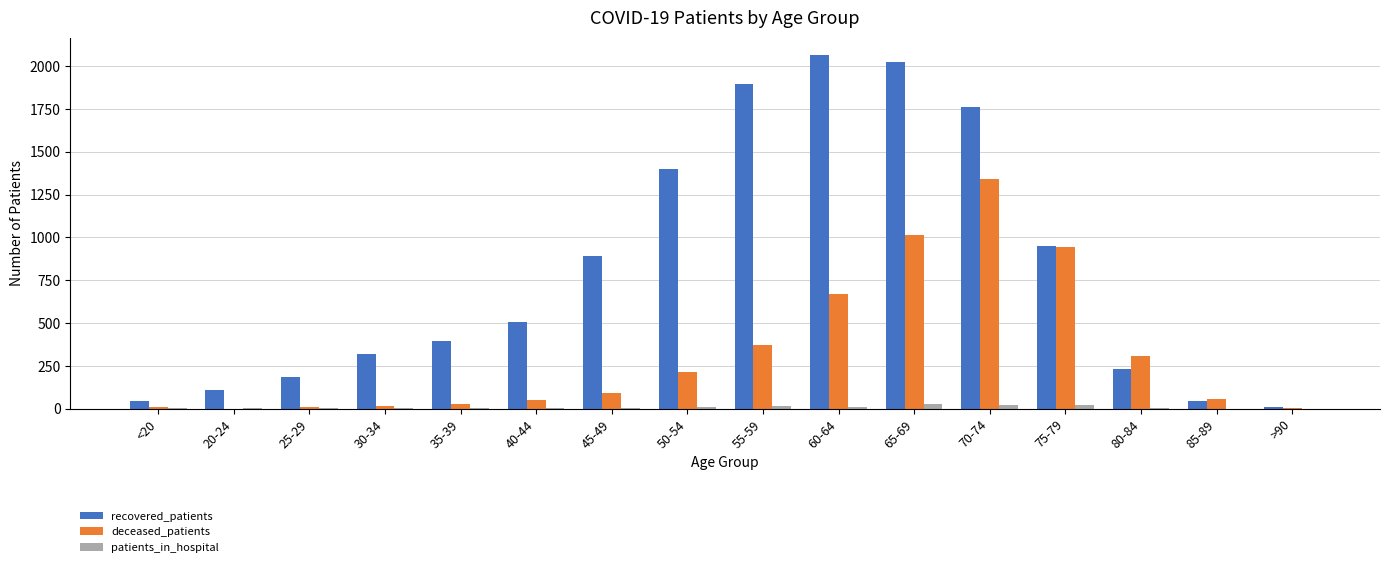

How many groups of bars are there?

16